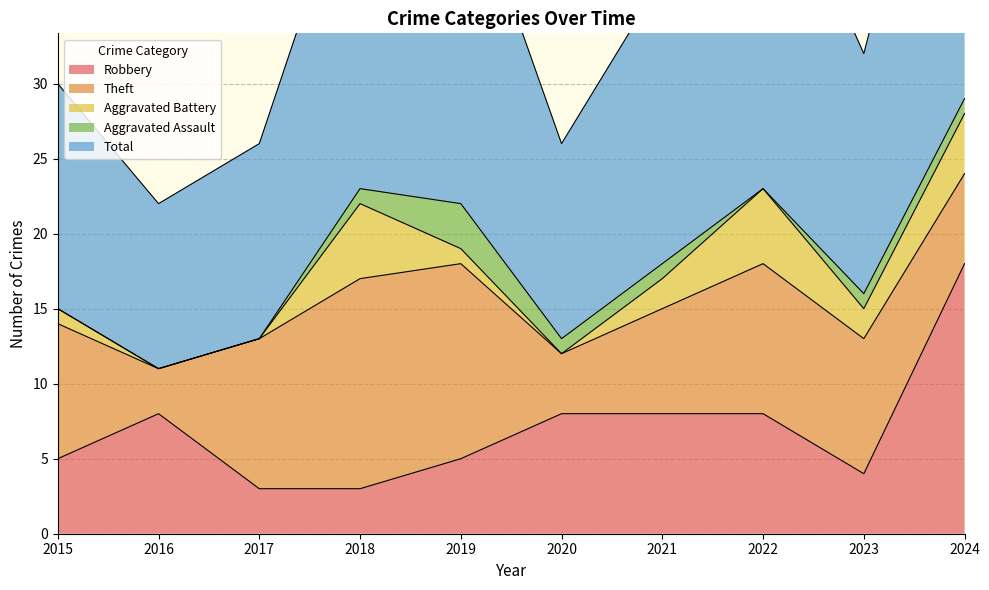

Rank the series by their maximum value, from highest to lowest.

Total, Robbery, Theft, Aggravated Battery, Aggravated Assault